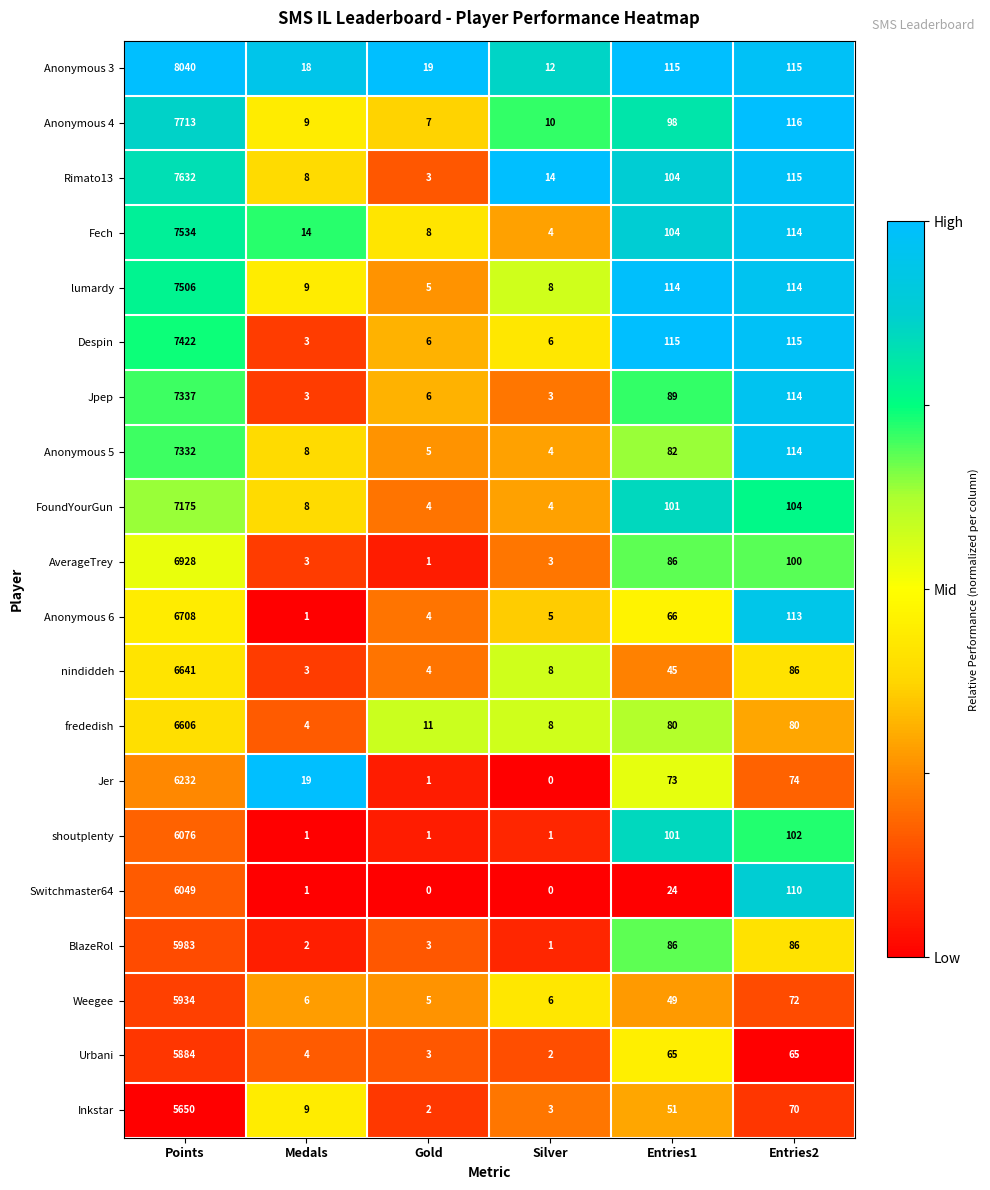

What is the minimum value for Despin?

3